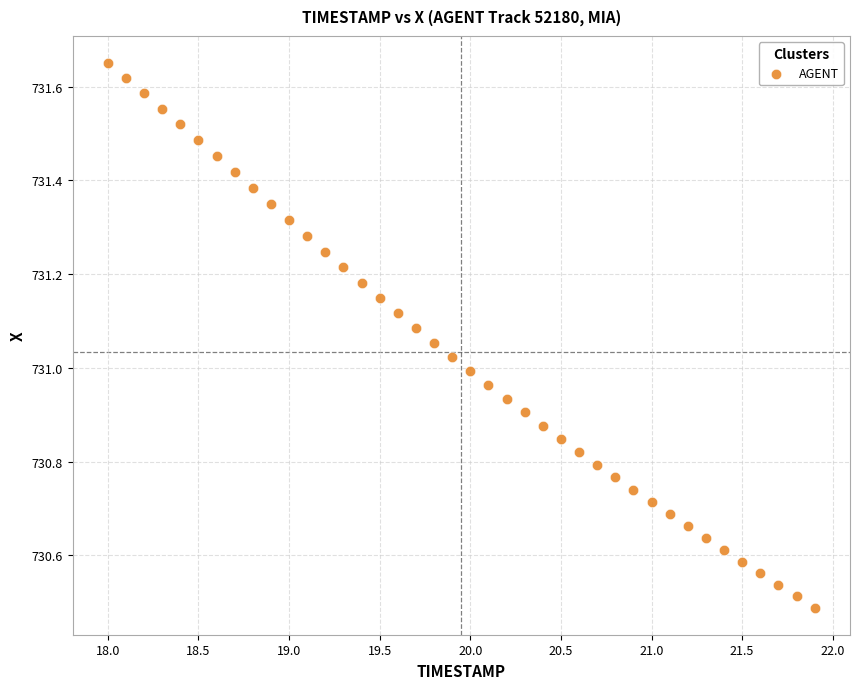

What is the range of X values (max minus min)?

3.9